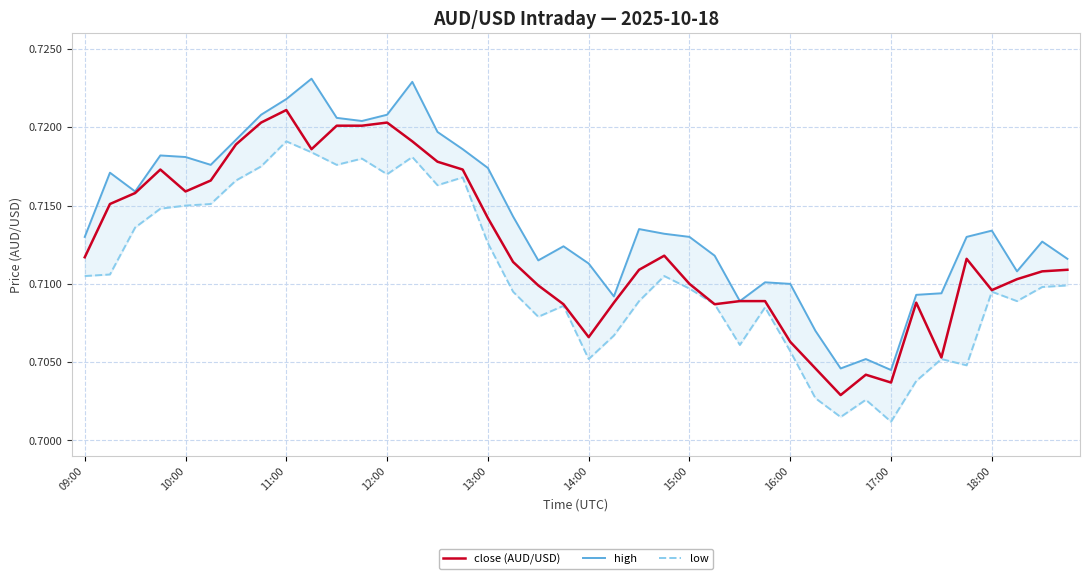

Which category has the highest value in the close (AUD/USD) series?

11:00